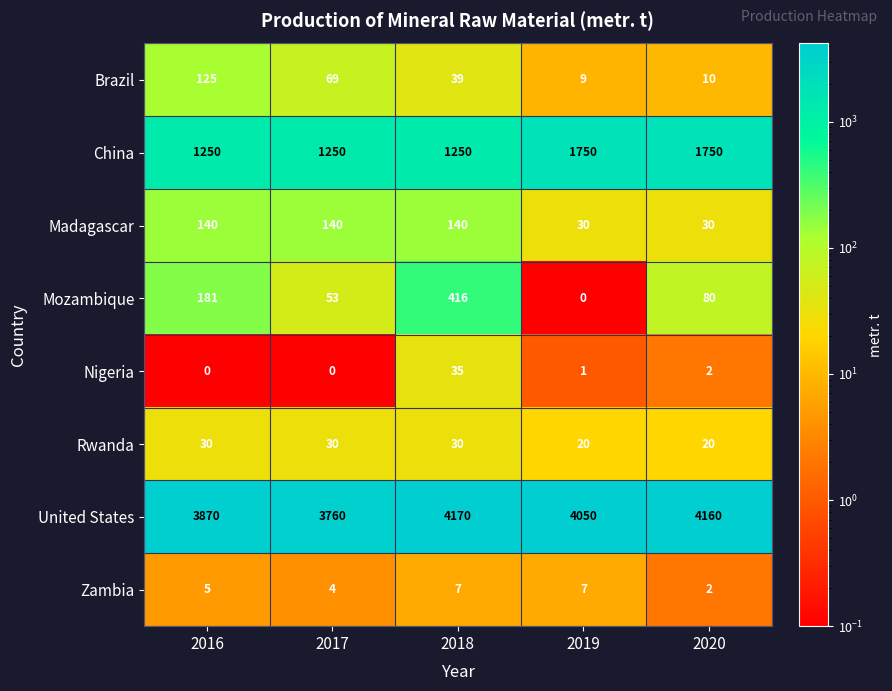

What is the maximum value shown in the chart?

4170